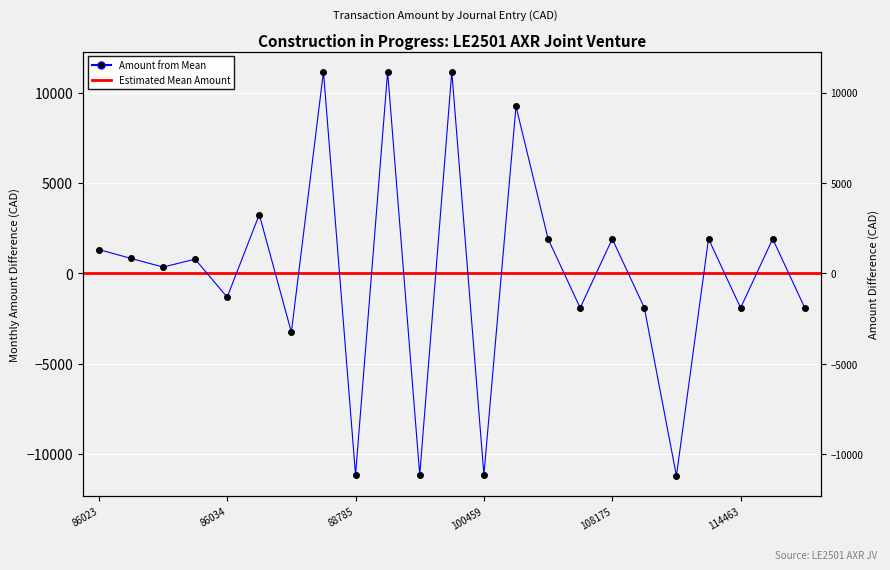

What is the greatest value displayed?

11150.1